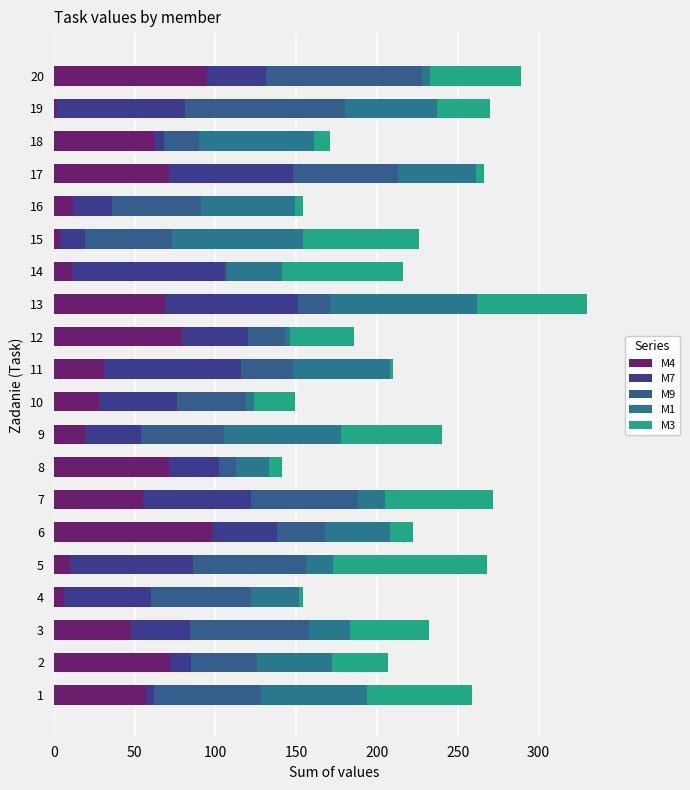

Count the number of categories in the chart.

20